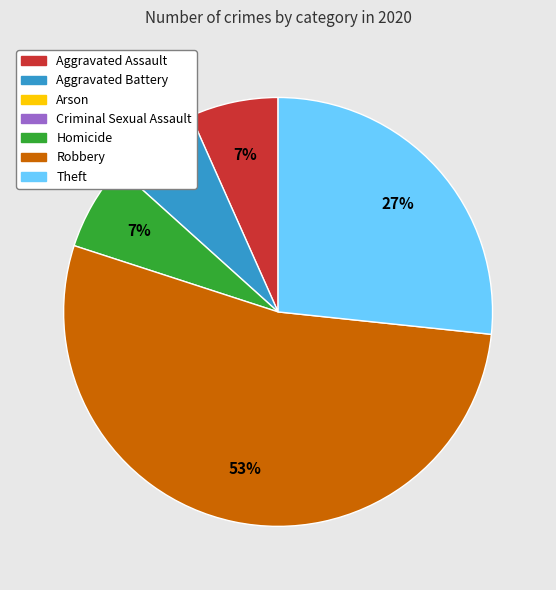

Does any single category account for the majority?

Yes